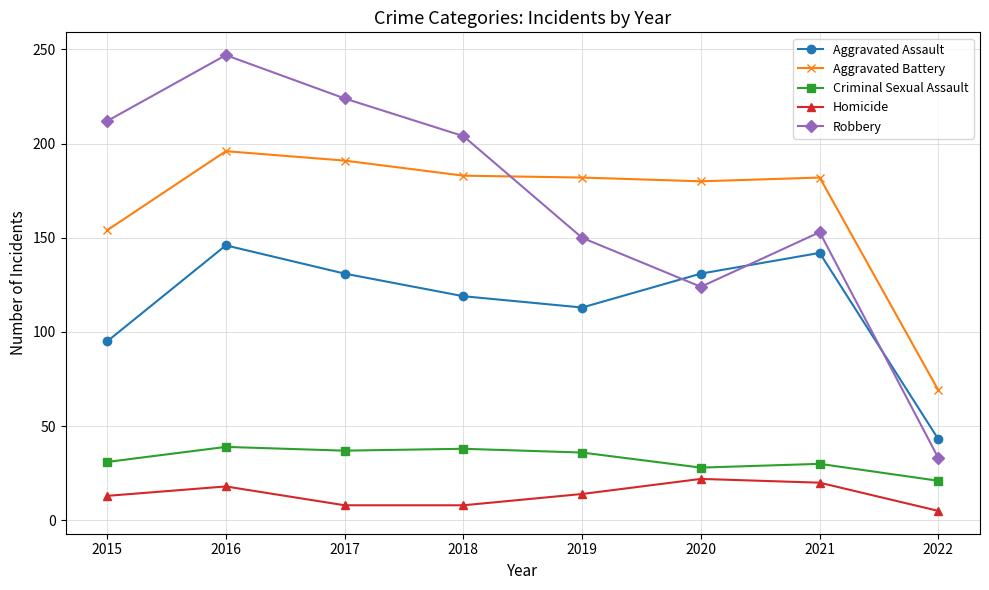

True or false: Homicide has a value of 23 at 2019.

False